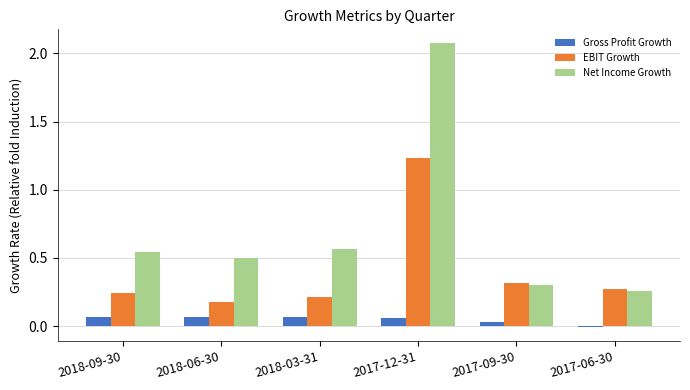

Between 2018-09-30 and 2017-09-30, which series saw the biggest shift?

Net Income Growth